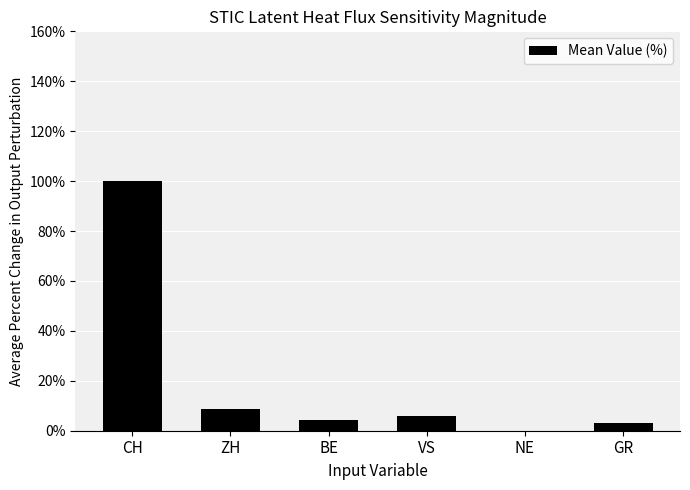

The value at NE is -33.3. True or false?

False